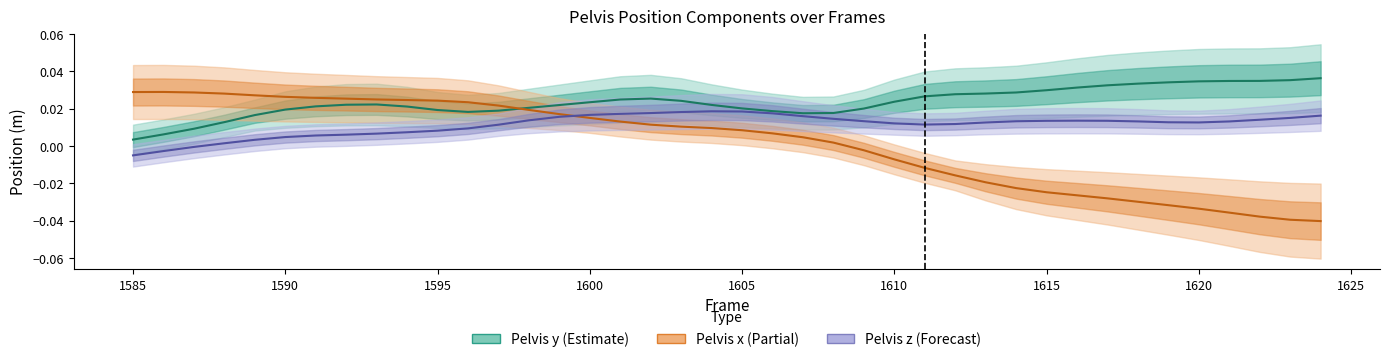

The Pelvis z series shows -0.0 at 1585. True or false?

True